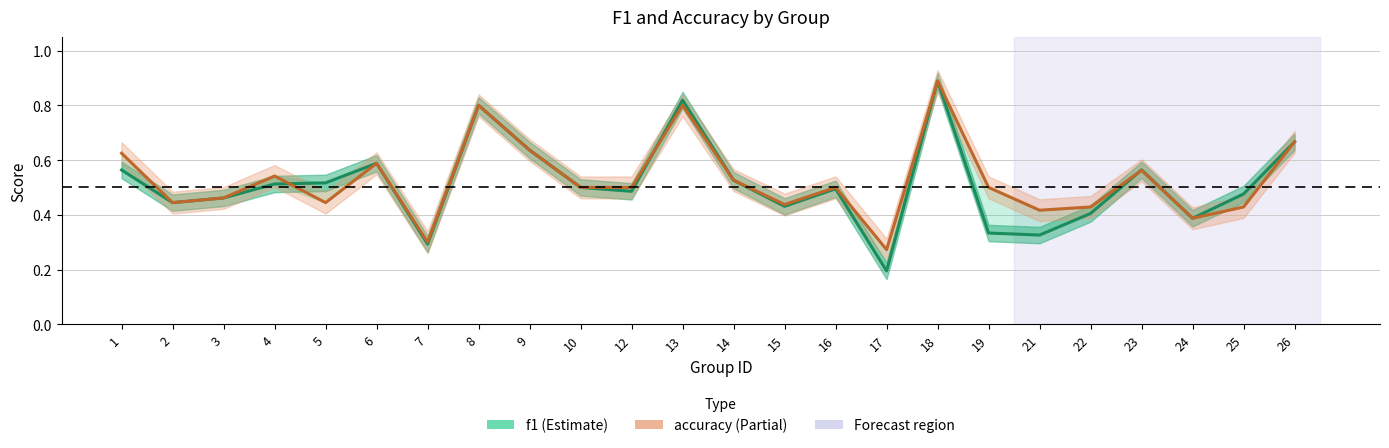

Where is accuracy nearest to the value 0?

17